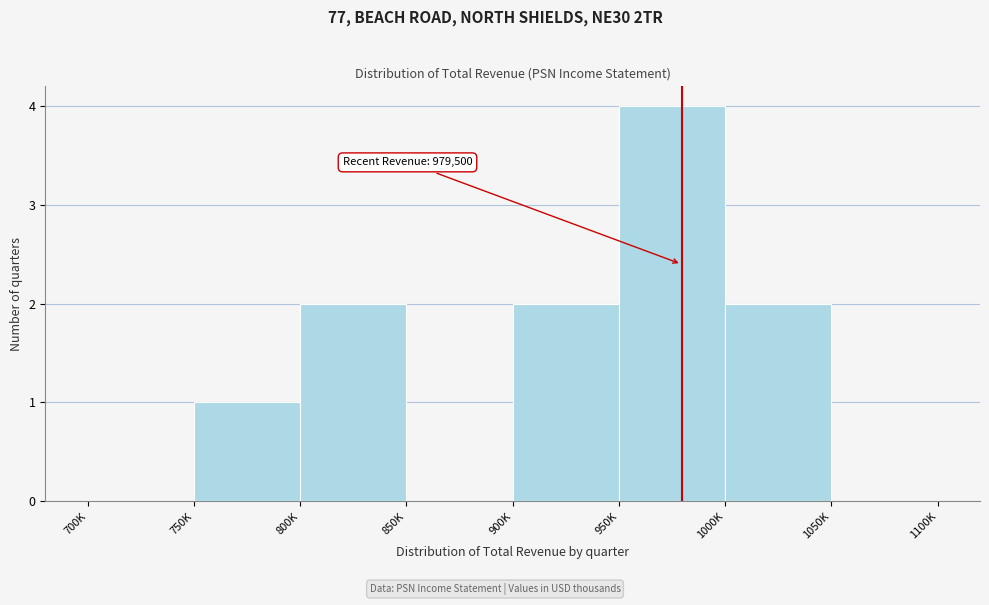

Reading left to right, list all the values displayed in this chart.

700K=0	750K=1	800K=2	850K=0	900K=2	950K=4	1000K=2	1050K=0